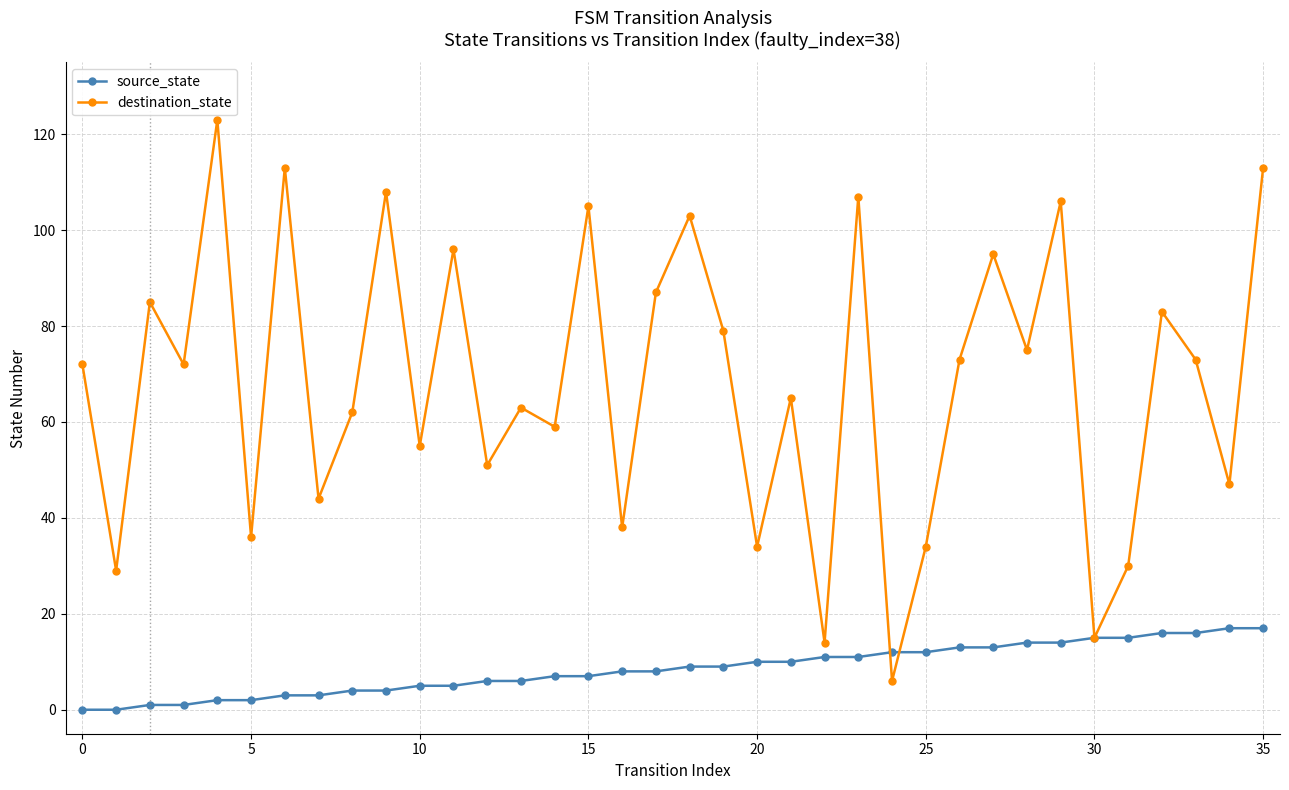

Which series has the largest total across all categories?

destination_state